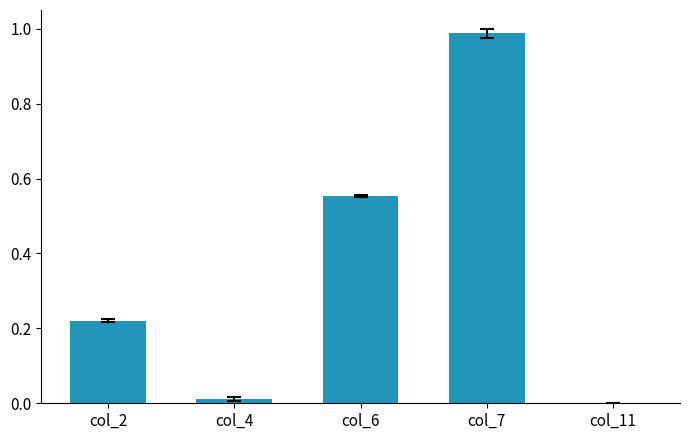

Are the bars grouped side by side (vs. stacked)?

No